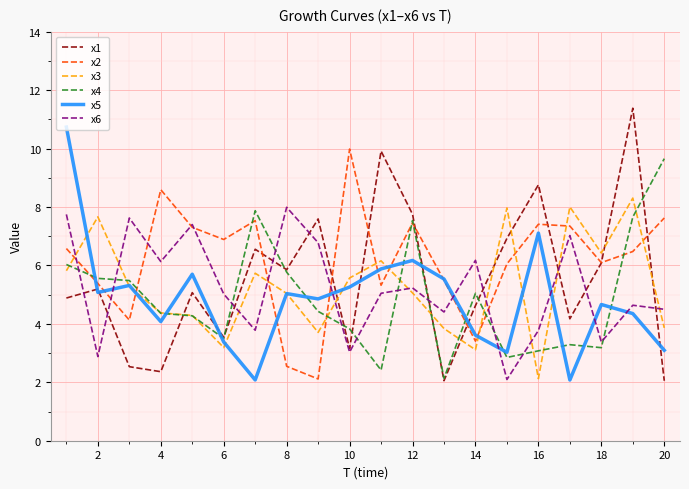

How many intersections are there between x5 and x4?

11